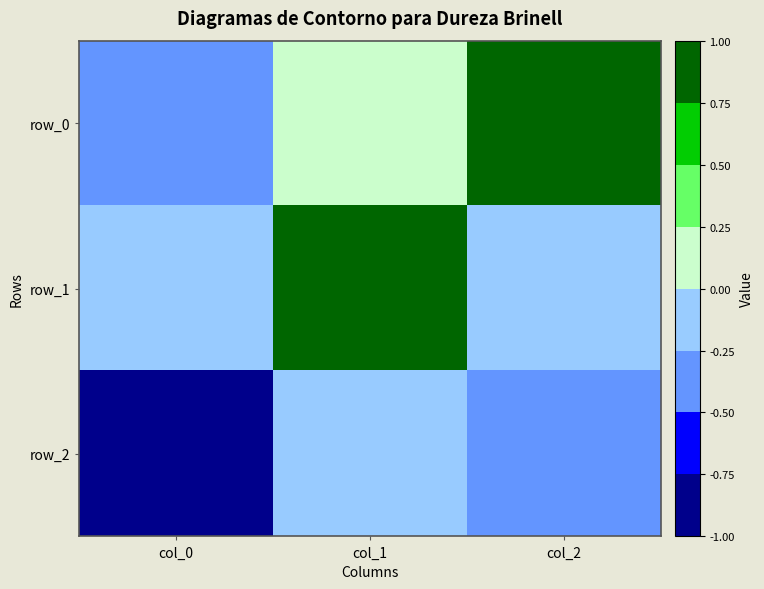

What is the difference between the maximum and minimum values in the row_0 series?

1.4